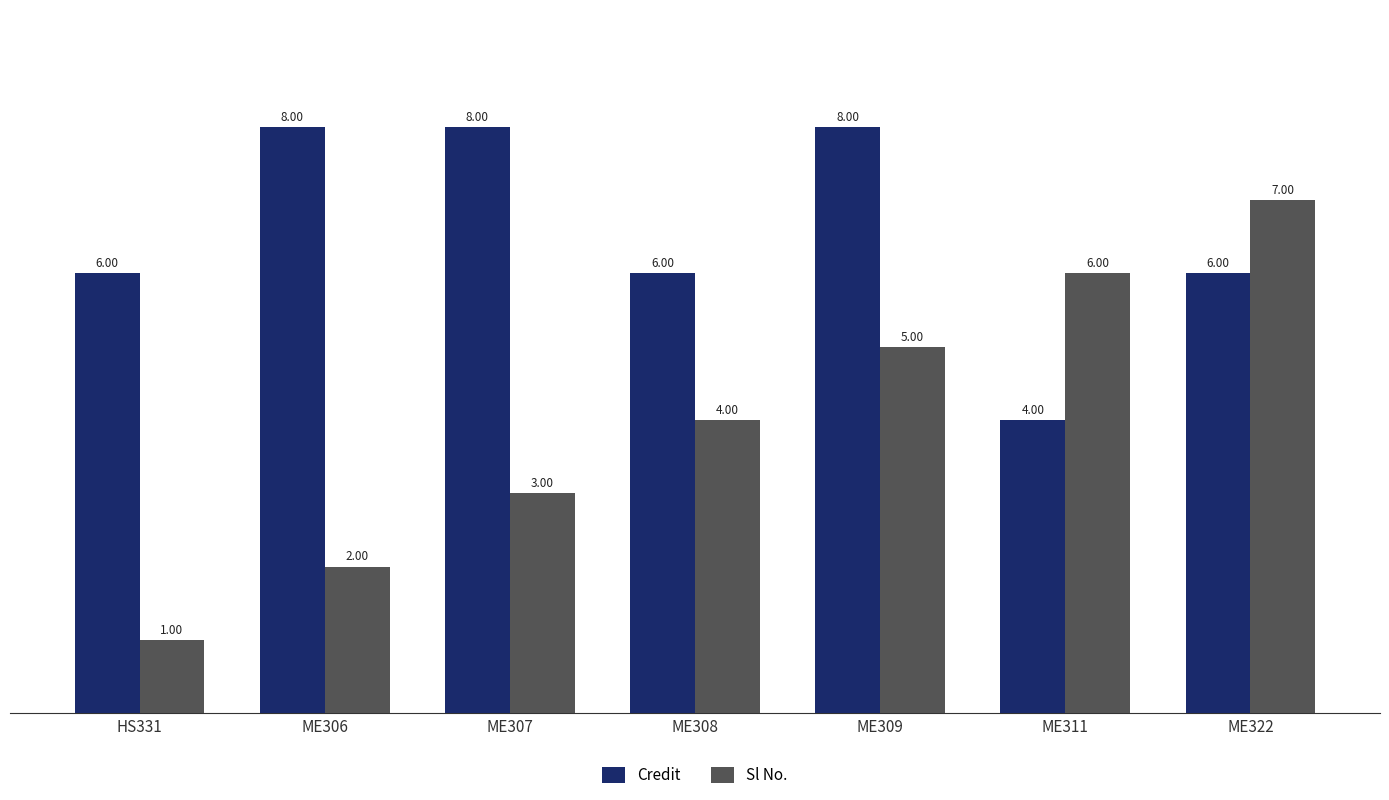

What is the sum of the Credit values at ME311 and ME308?

10